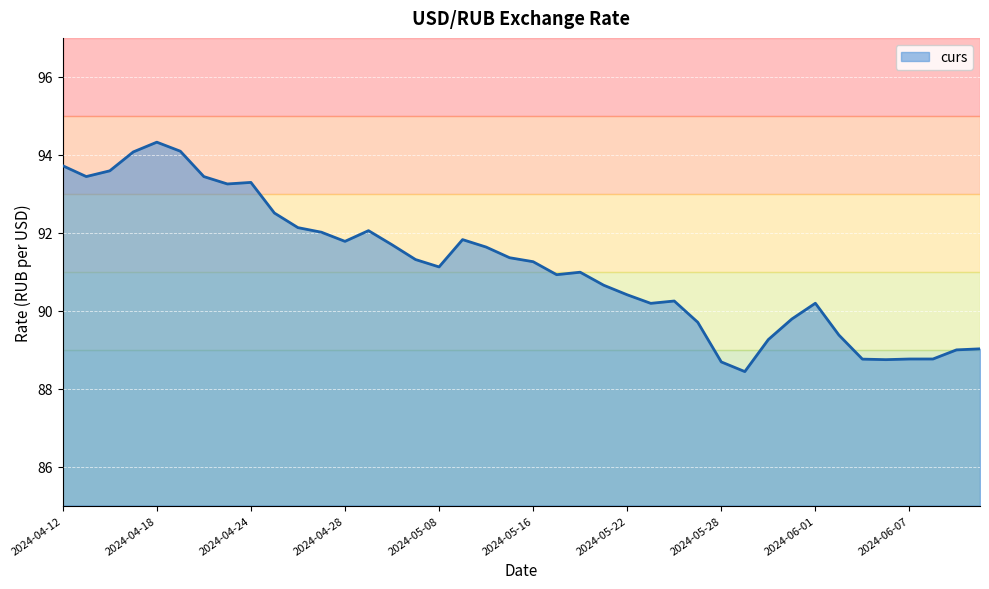

What is the minimum value shown in the chart?

88.4